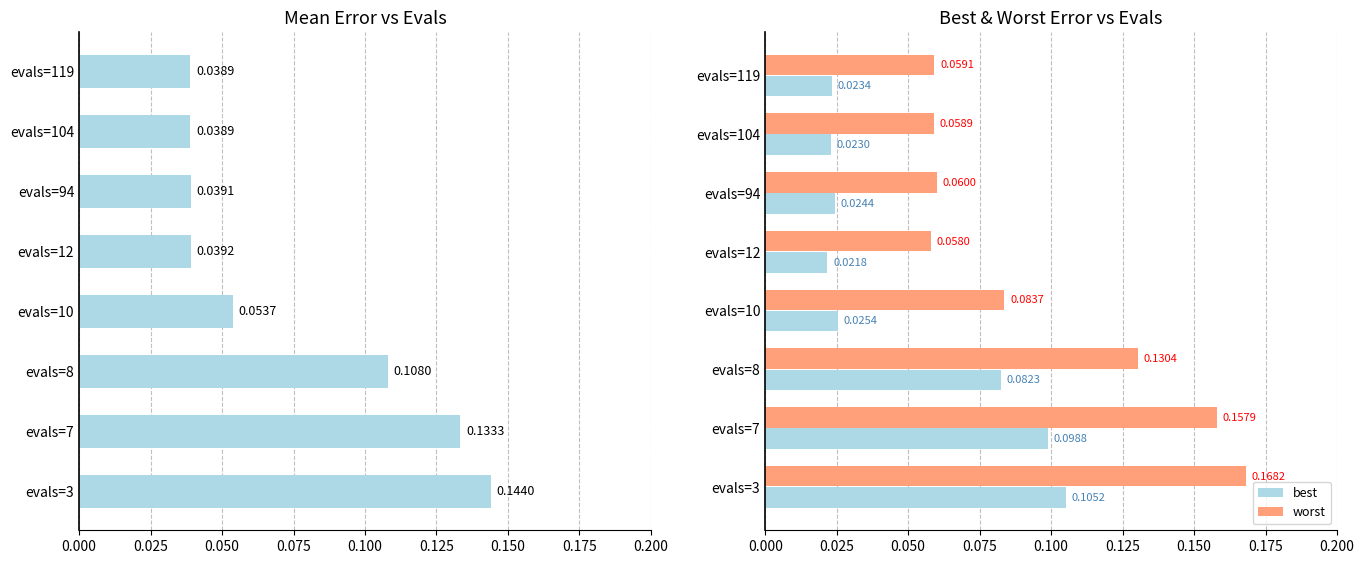

What is the sum of all best values?

0.4